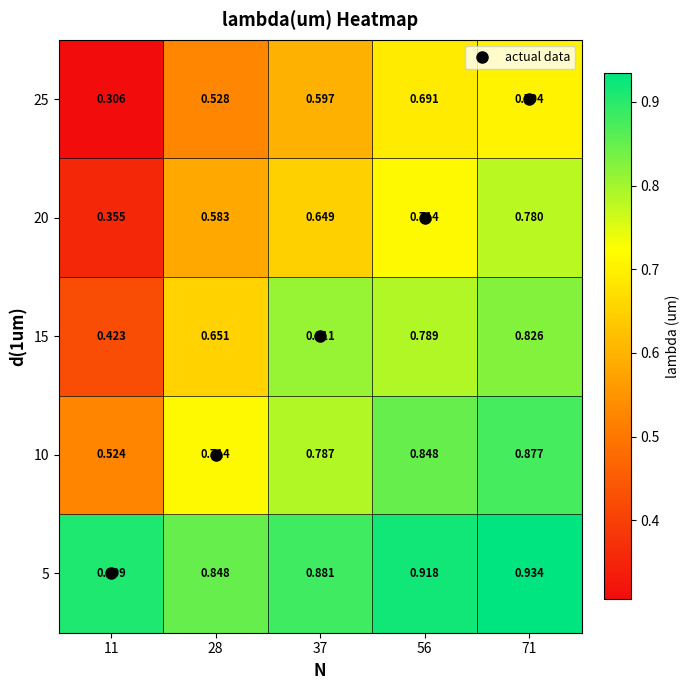

Is the value of 20 at 28 greater than the value of 15 at 37?

No